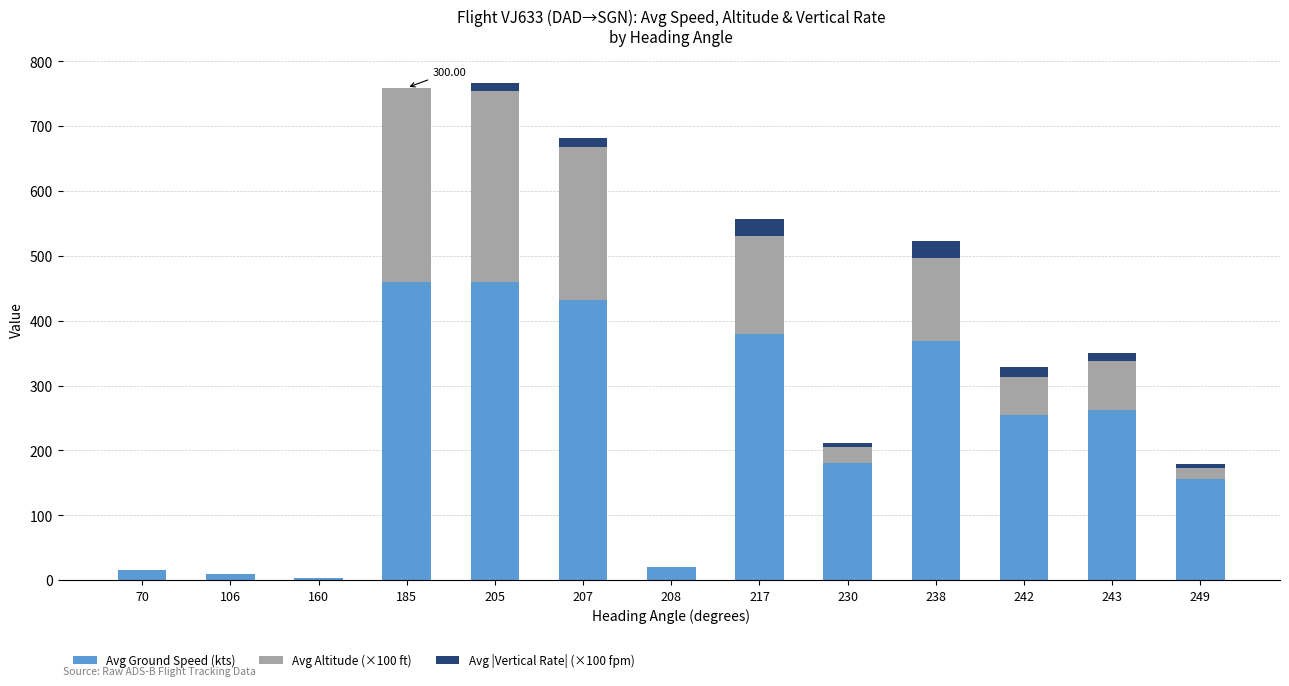

What is the sum of all Avg Altitude (×100 ft) values?

1286.7